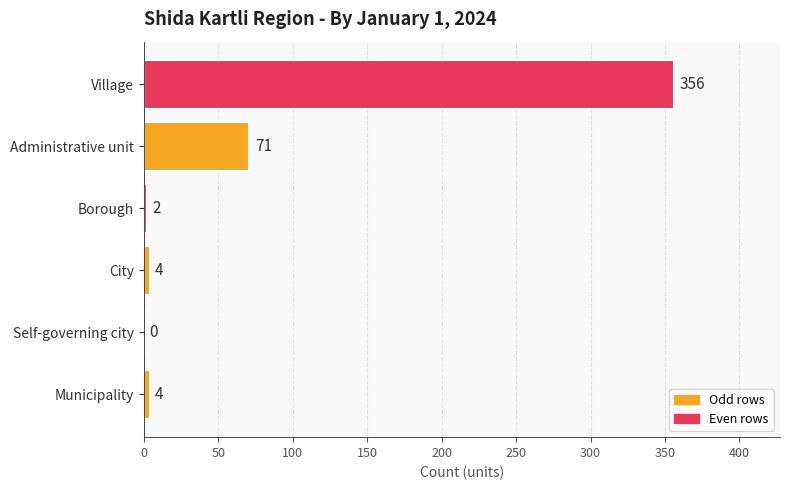

What is the greatest value displayed?

356